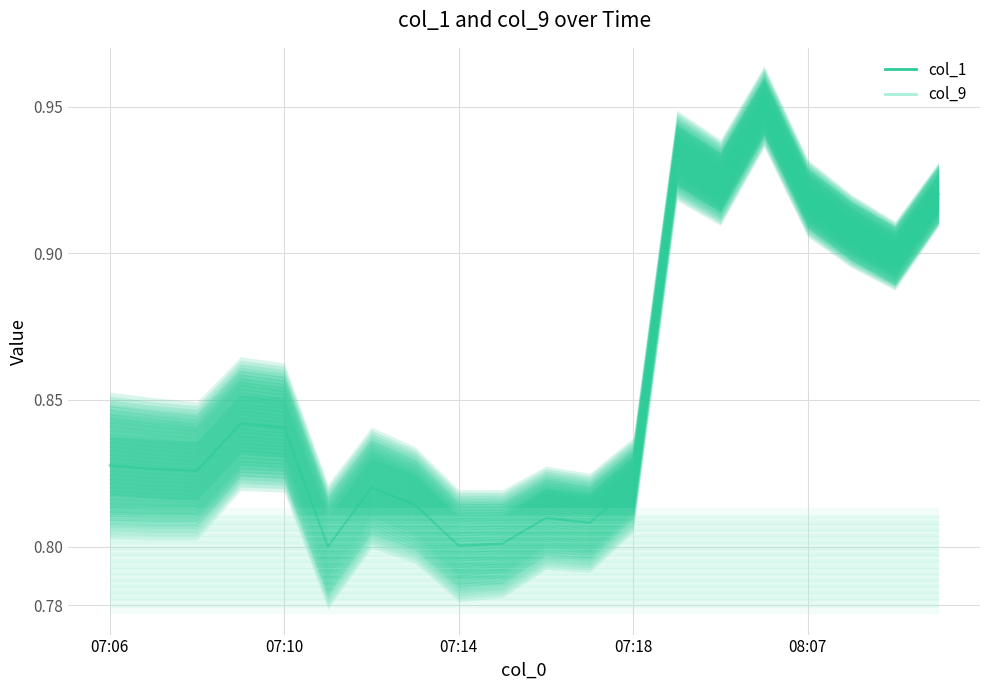

True or false: col_1_mean and col_1 intersect in this chart.

False